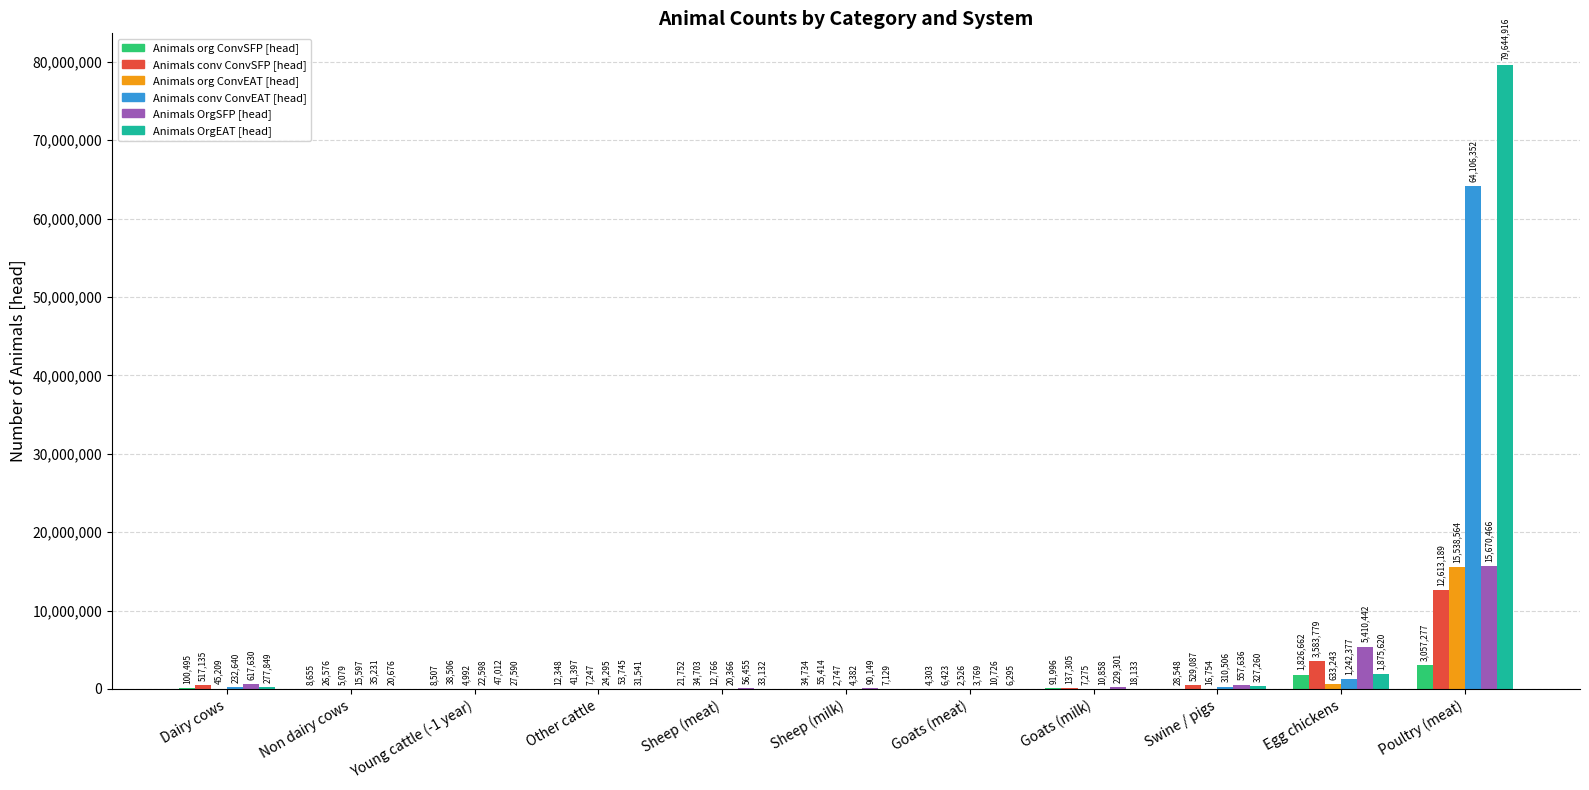

Is the value of Animals org ConvSFP [head] at Non dairy cows greater than the value of Animals conv ConvEAT [head] at Other cattle?

No